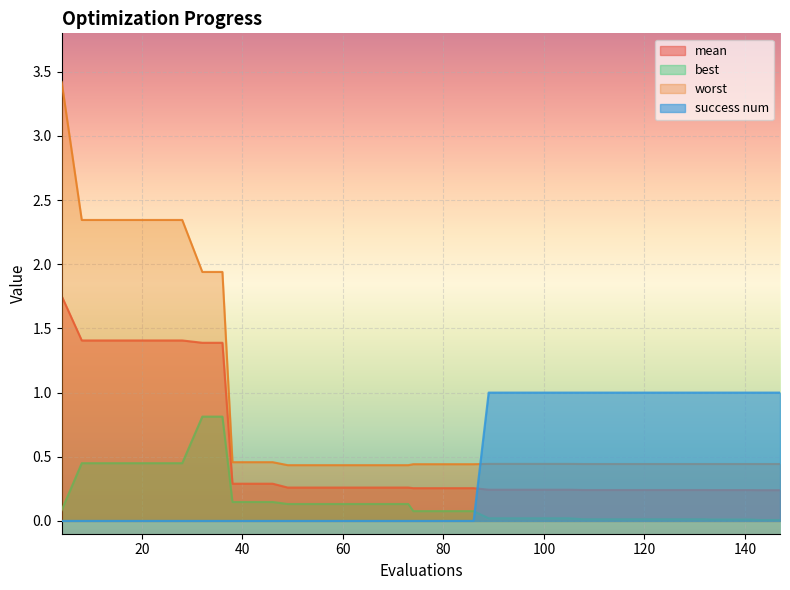

Does the chart display data point markers on the line(s)?

No